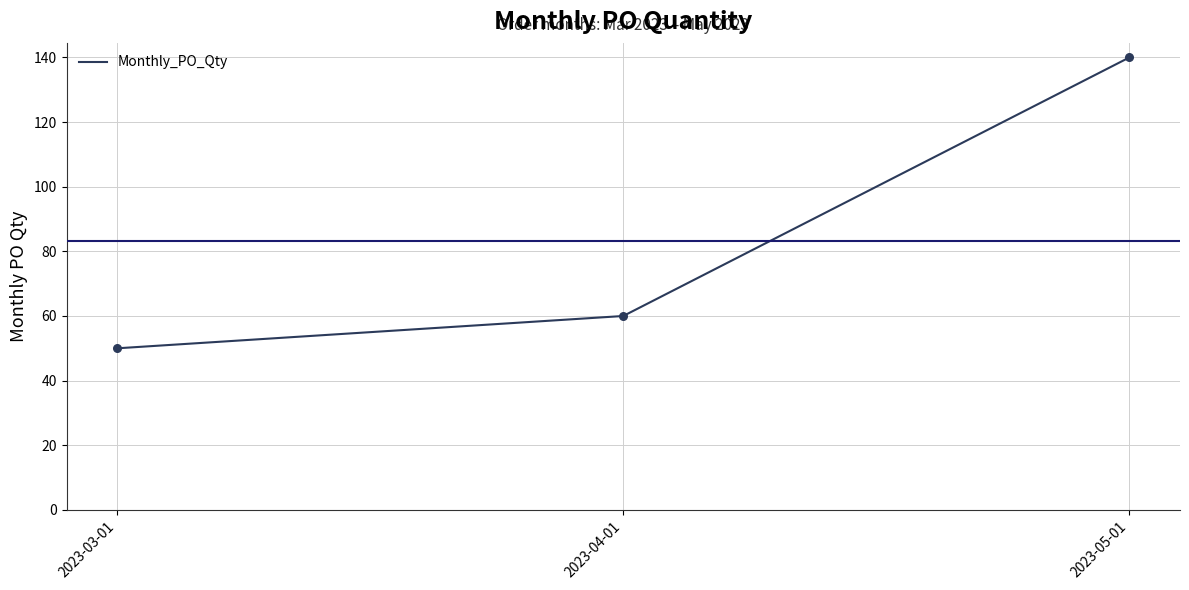

Which has a higher value, 2023-05-01 or 2023-04-01?

2023-05-01